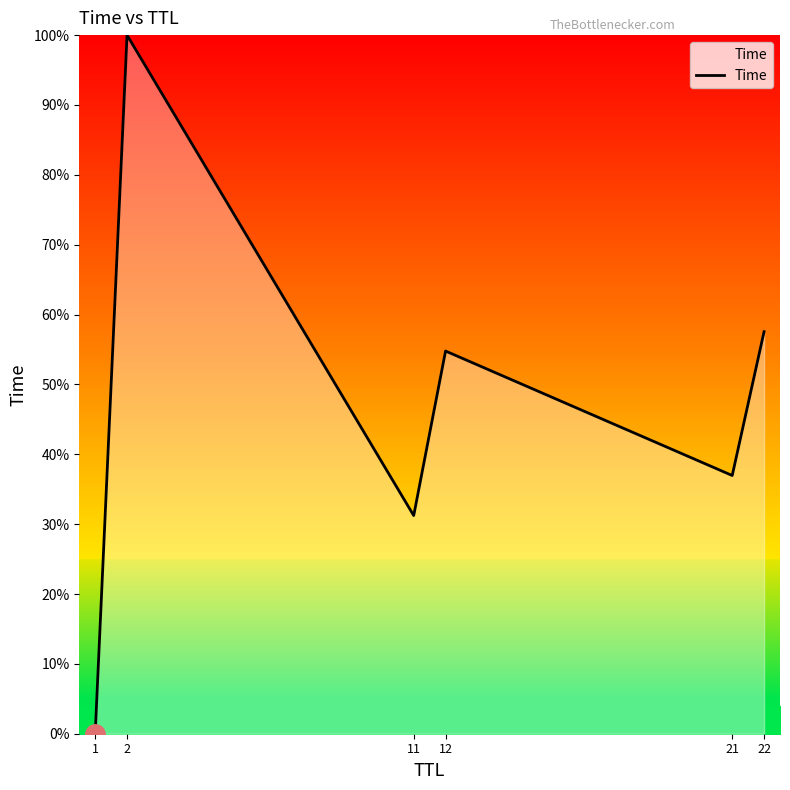

How many interior local valleys (lower than both neighbors) does the data have?

2